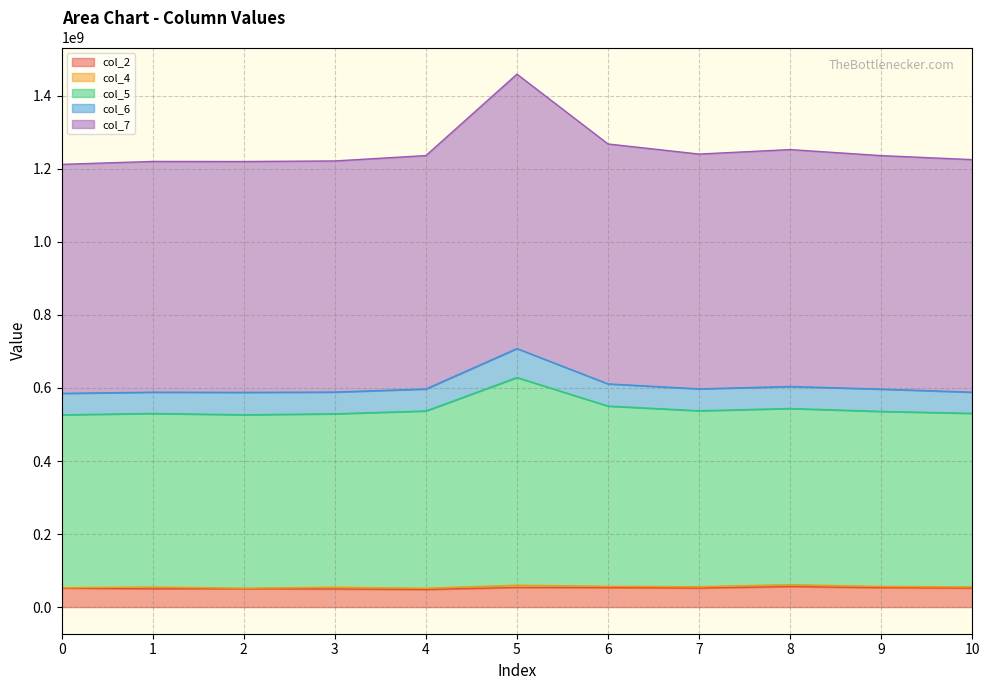

True or false: col_5 and col_2 cross at least once.

False